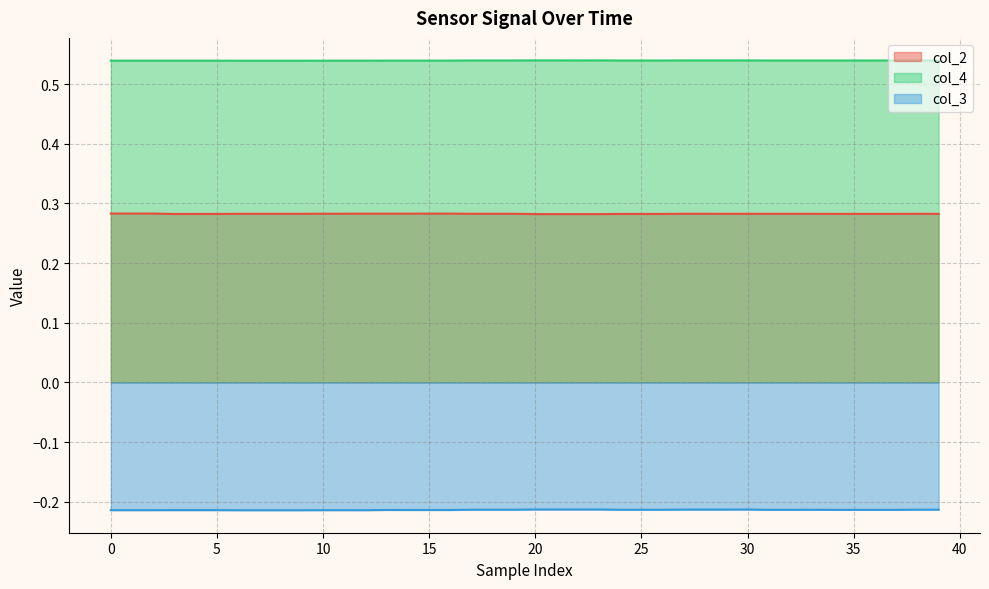

Count the col_4 values in the range 0 to 1.

40